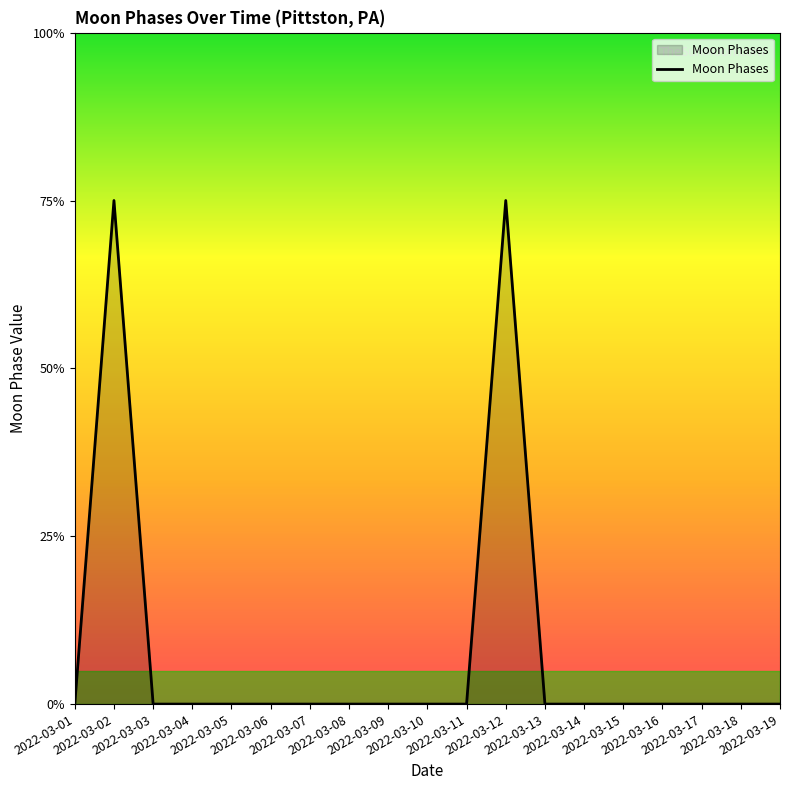

Which label corresponds to the largest value in the chart?

2022-03-02